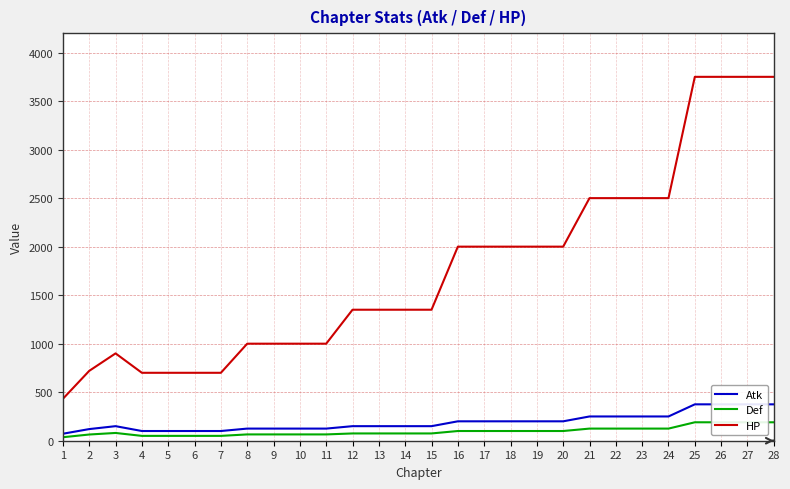

True or false: Atk and Def cross at least once.

False